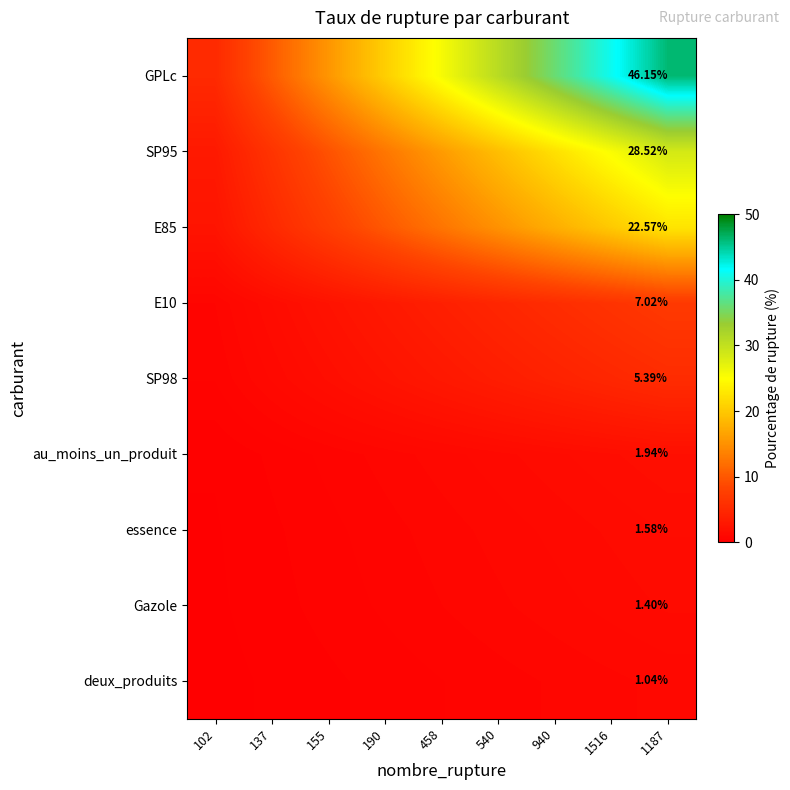

At which category is the sum across all series the highest?

1187